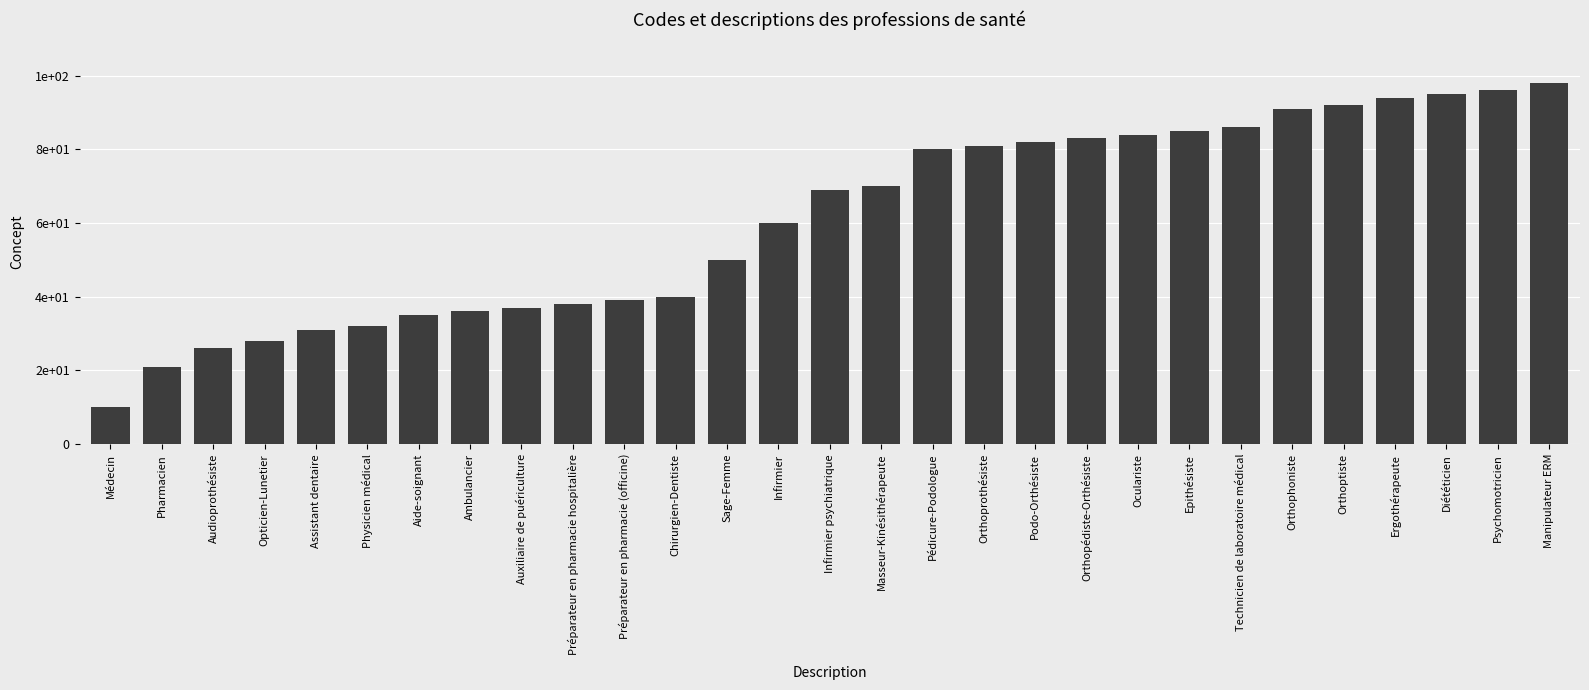

Which label corresponds to the largest value in the chart?

Manipulateur ERM